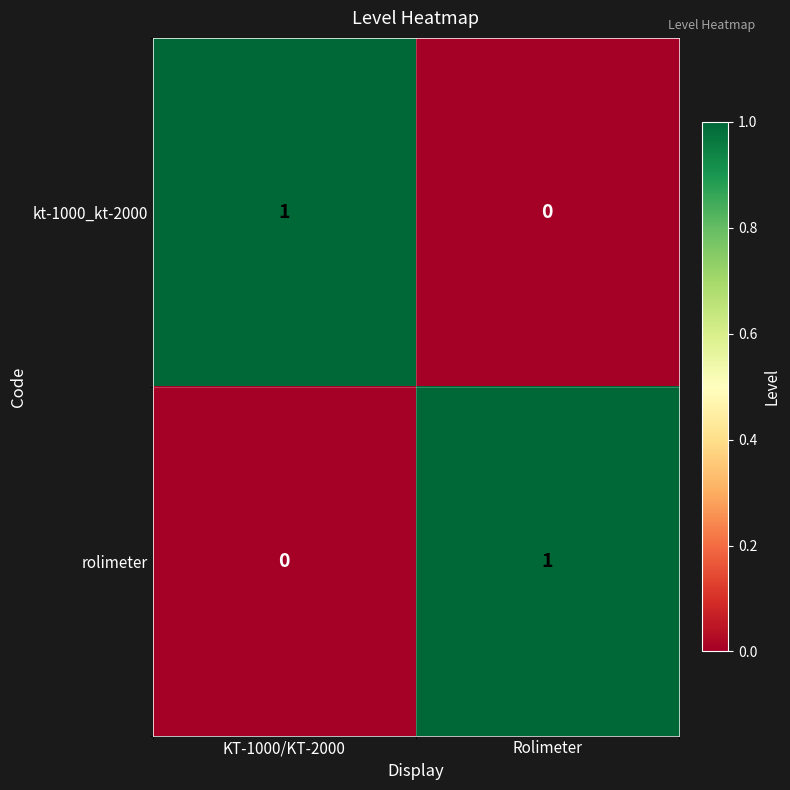

Reading left to right, what are all the values shown in this chart?

kt-1000_kt-2000: 1	0
rolimeter: 0	1